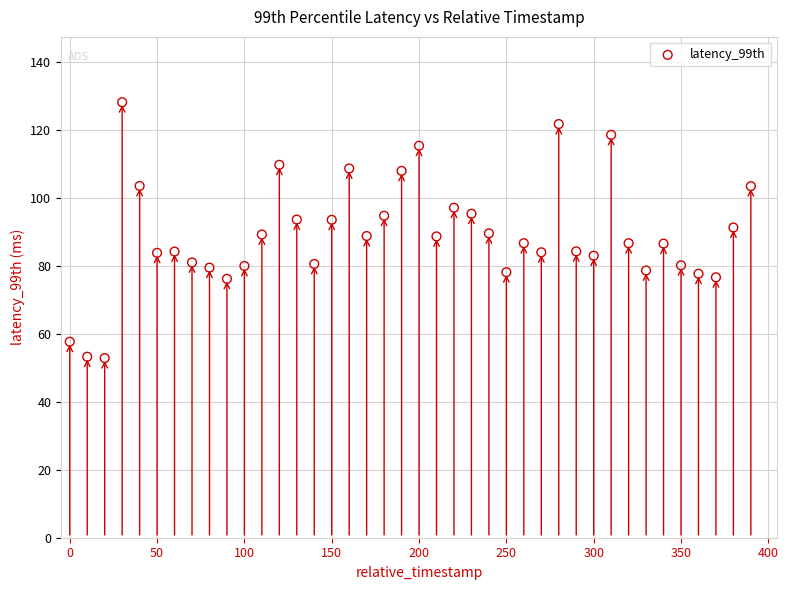

What is the range of Y values (max minus min)?

75.3